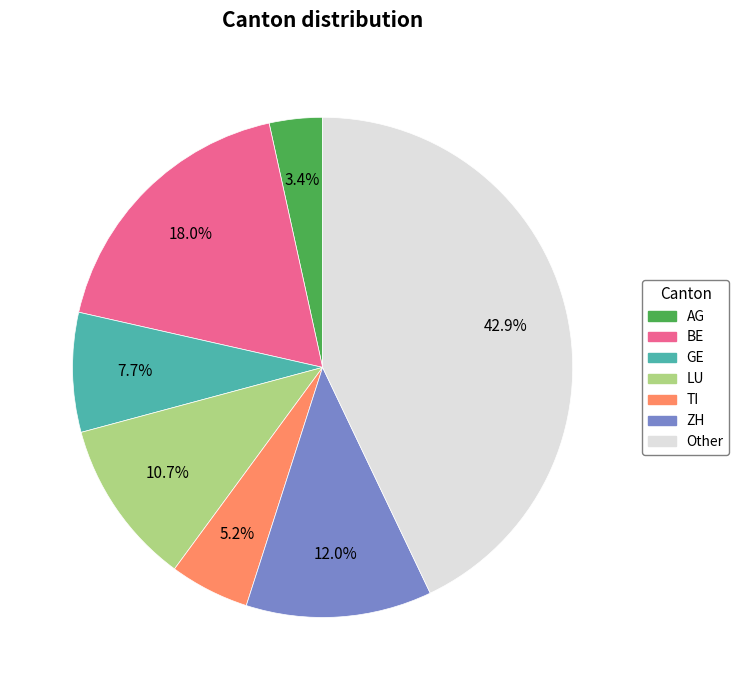

Does any single category account for the majority?

No